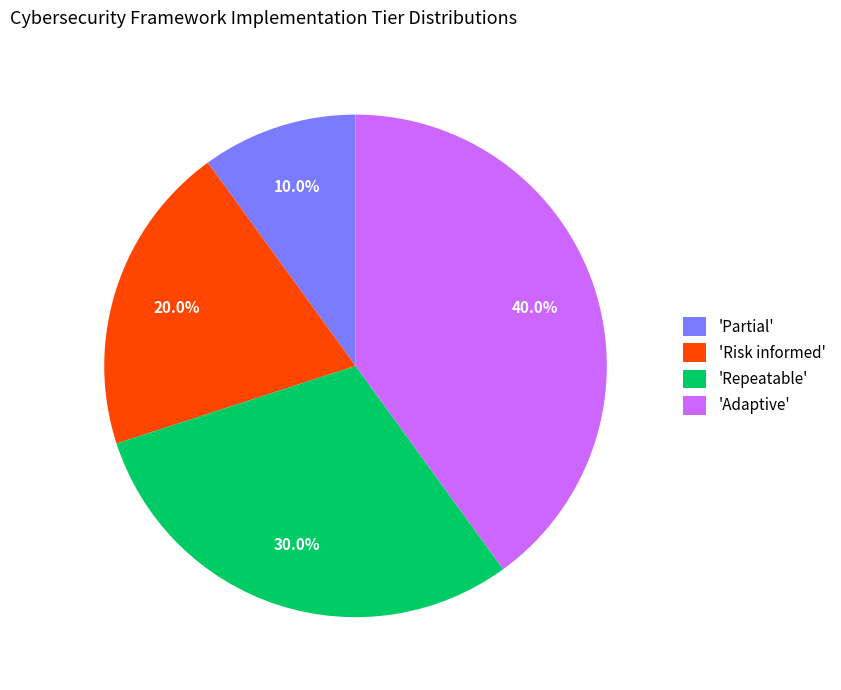

How many slices are in this pie chart?

4